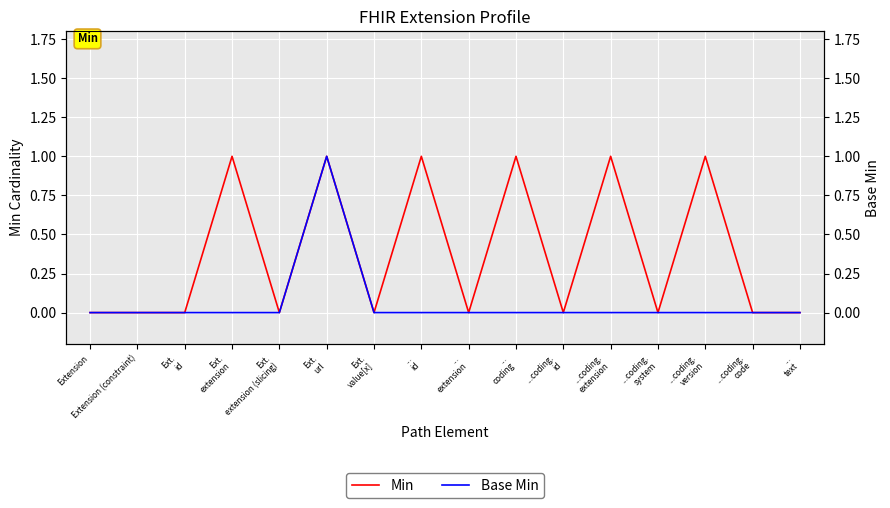

At which label does Base Min reach its peak?

Ext.
url